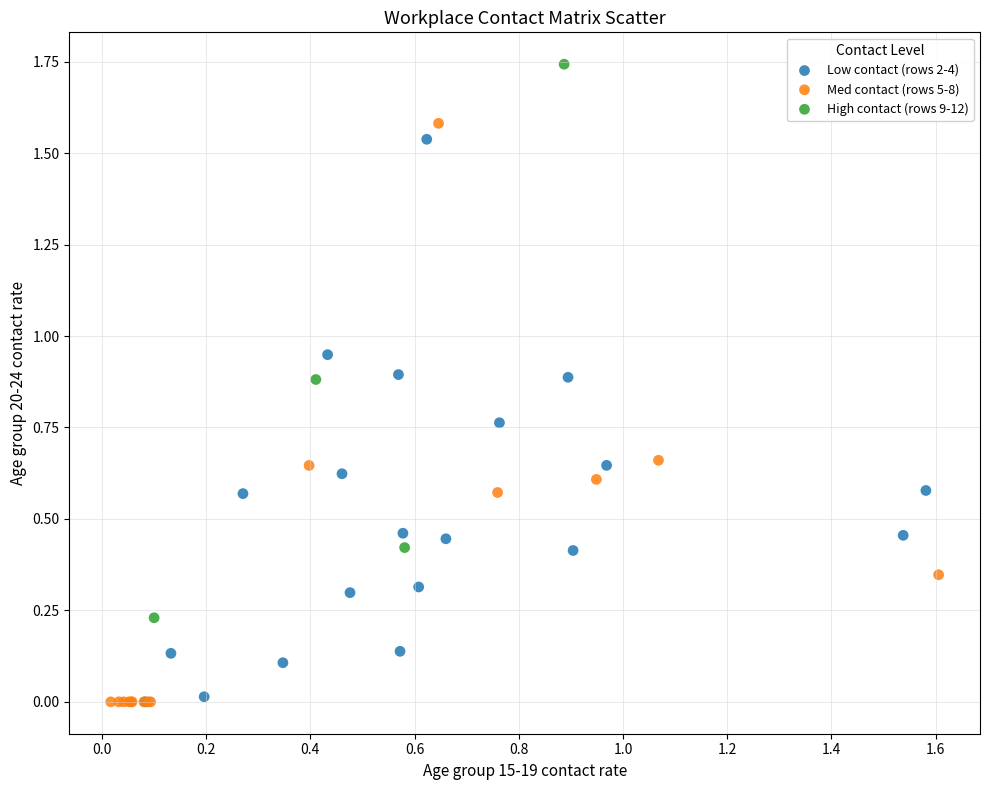

What are all the series names shown in the legend?

Low contact (rows 2-4), Med contact (rows 5-8), High contact (rows 9-12)